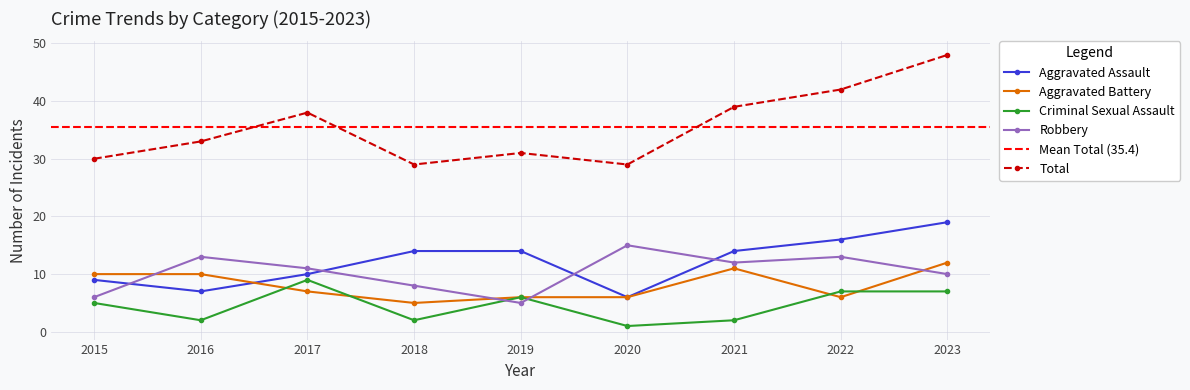

Which series has the widest spread of values?

Total